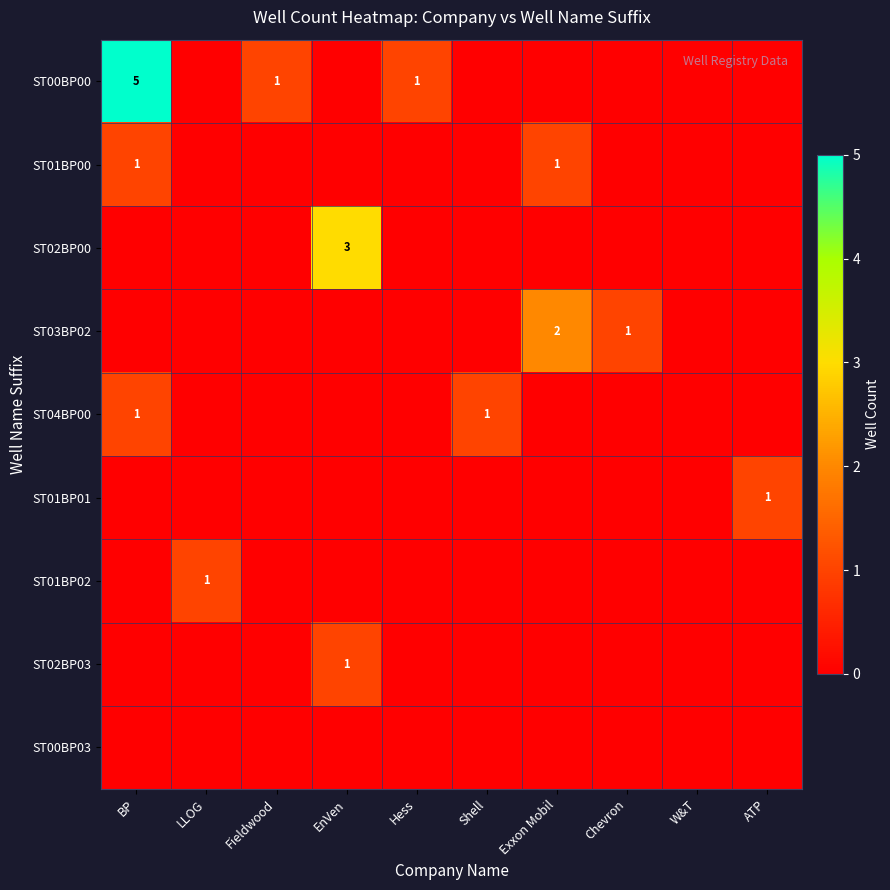

What is the difference between the highest and lowest values at ATP?

1